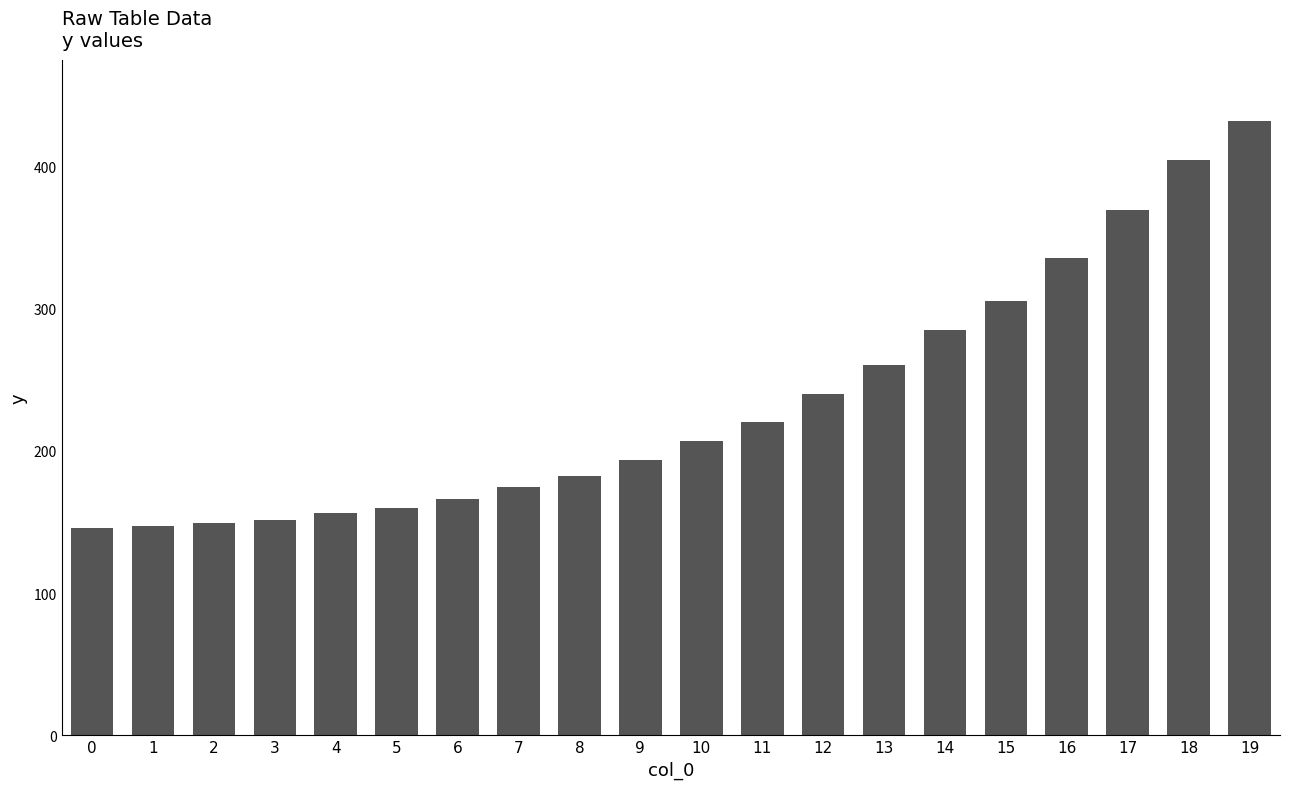

True or false: the data shows 335.7 at 16.

True